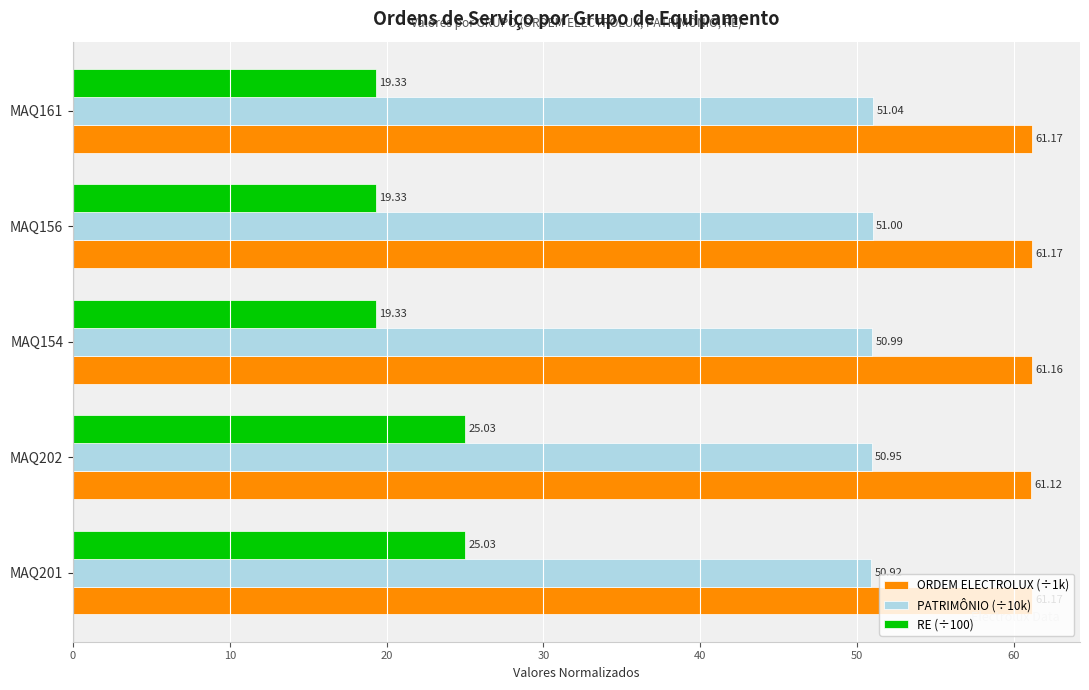

What are all the series names shown in the legend?

ORDEM ELECTROLUX (÷1k), PATRIMÔNIO (÷10k), RE (÷100)